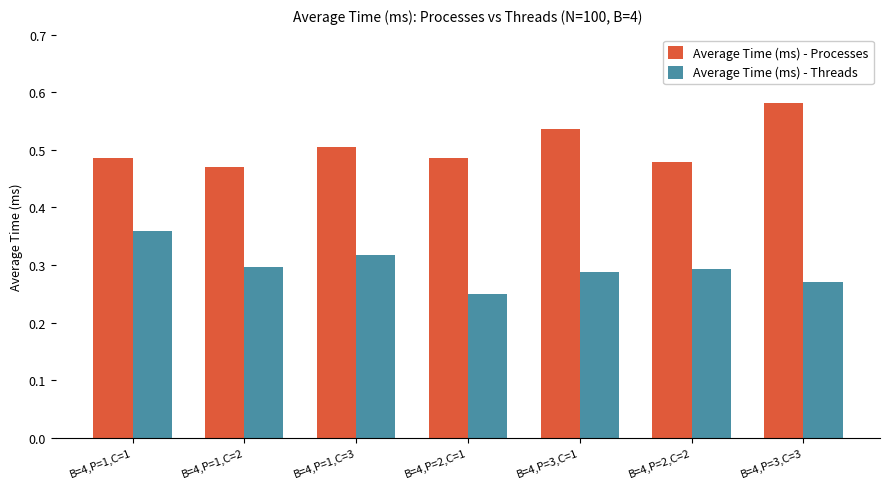

Rank the series by their maximum value, from highest to lowest.

Average Time (ms) - Processes, Average Time (ms) - Threads